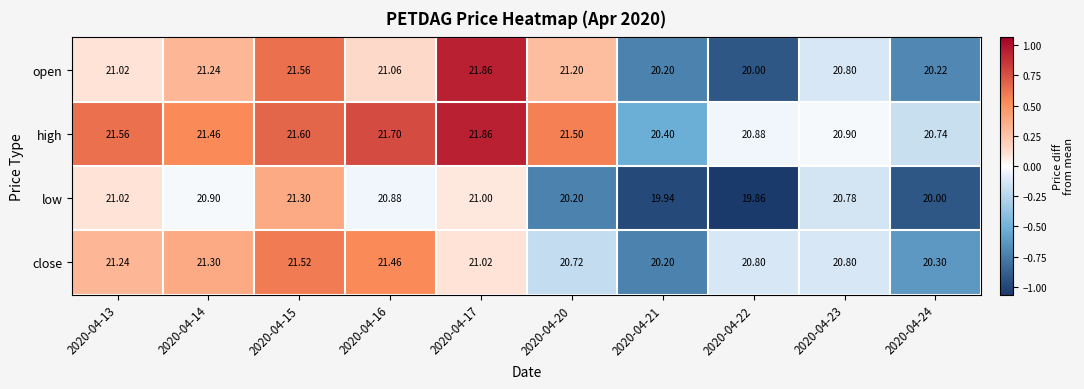

Rank the series at 2020-04-20 from lowest to highest value.

low, close, open, high